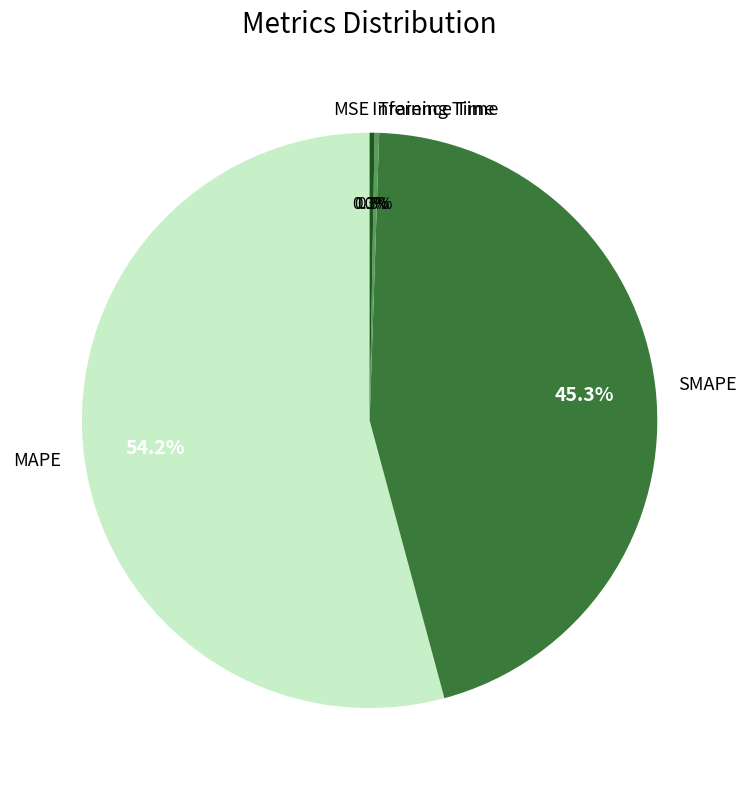

How much of the chart is everything except SMAPE?

54.7%